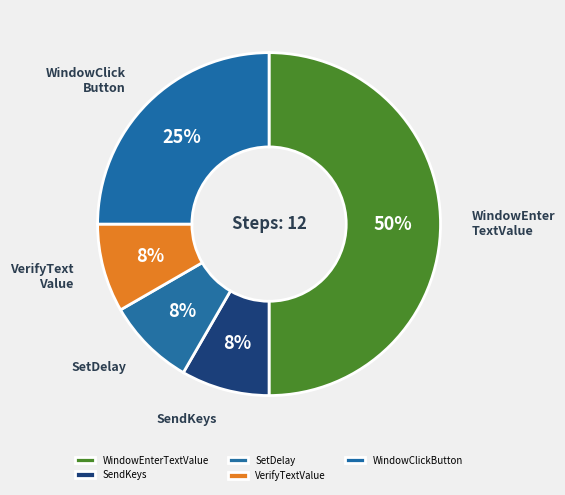

What percentage is the VerifyTextValue slice, to the nearest percent?

8%